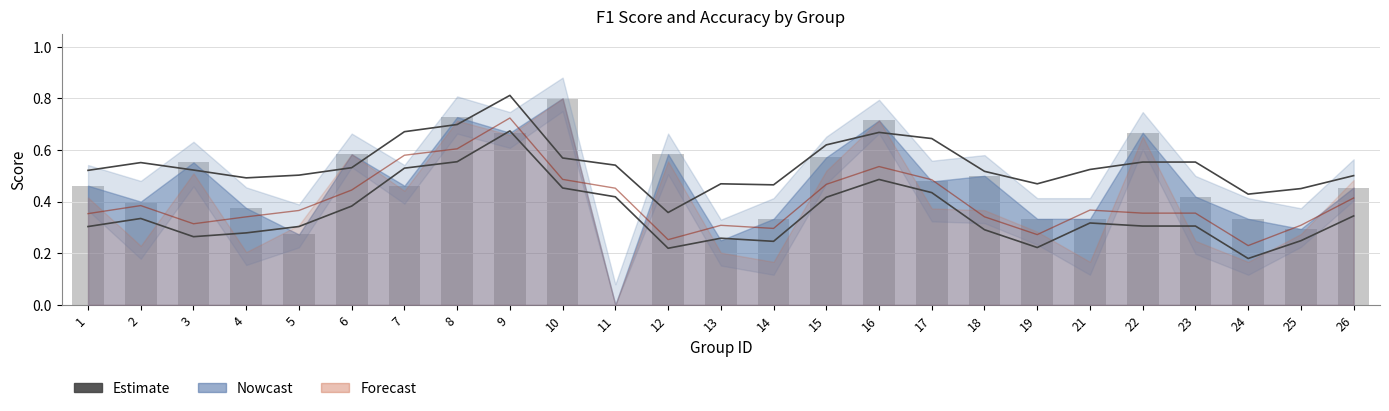

Are the bars grouped side by side (vs. stacked)?

No